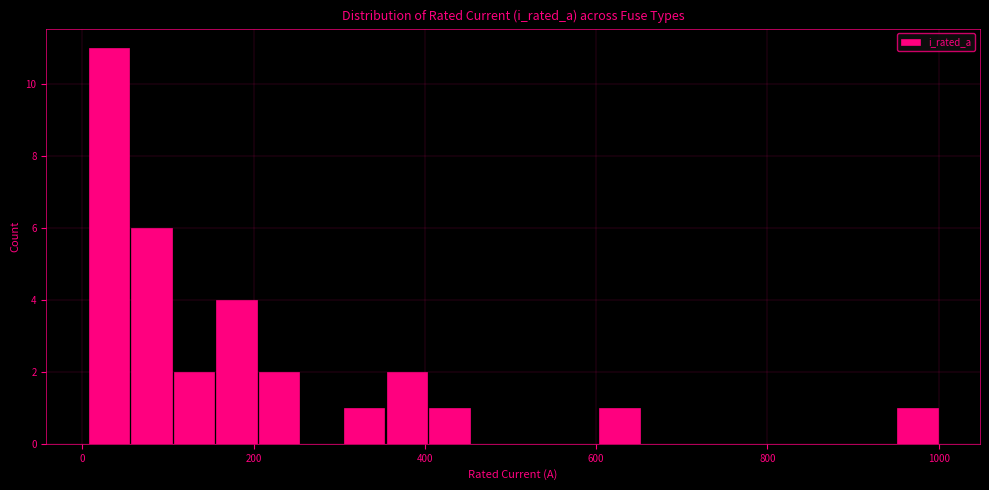

Read against the x-axis, roughly where is the centre of the tallest bar?

40